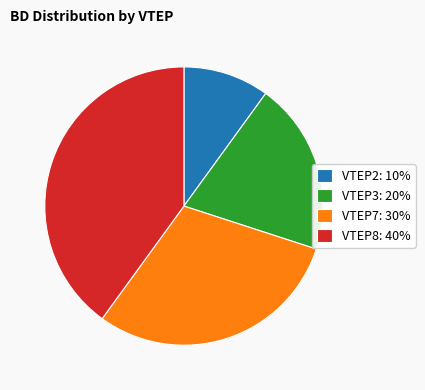

Do VTEP7: 30% and VTEP2: 10% together represent more than half of the pie?

No